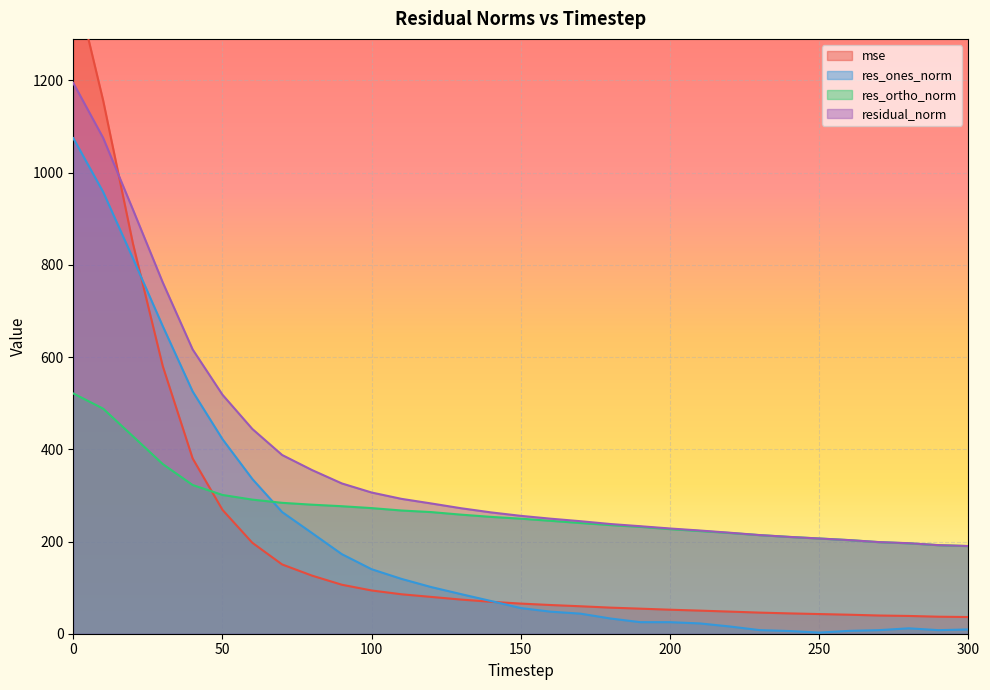

List the labels in order of res_ones_norm value, smallest first.

250, 240, 260, 290, 270, 230, 300, 280, 220, 210, 200, 190, 180, 170, 160, 150, 140, 130, 120, 110, 100, 90, 80, 70, 60, 50, 40, 30, 20, 10, 0